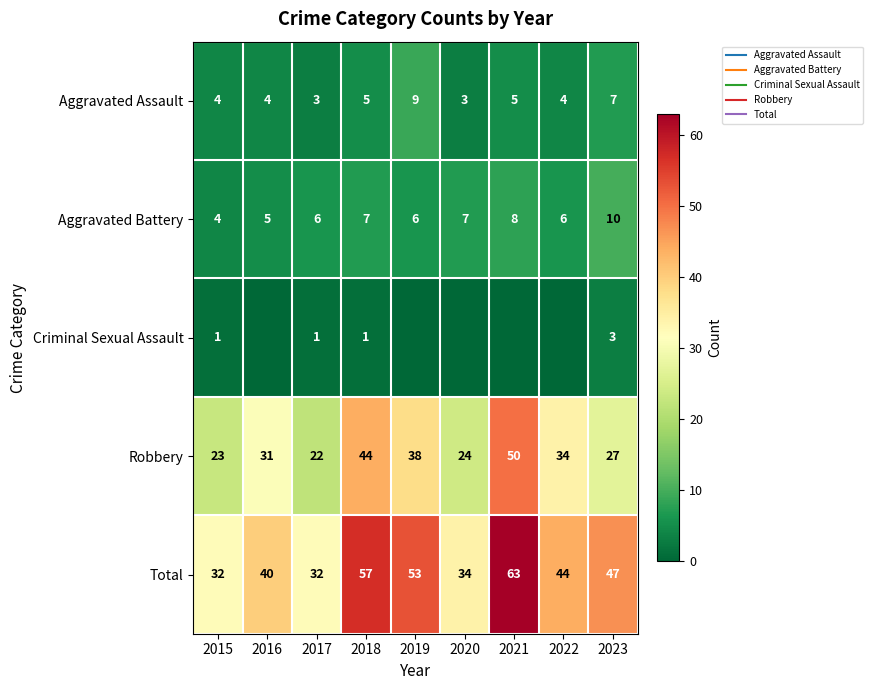

Rank the series at 2016 from highest to lowest value.

Total, Robbery, Aggravated Battery, Aggravated Assault, Criminal Sexual Assault